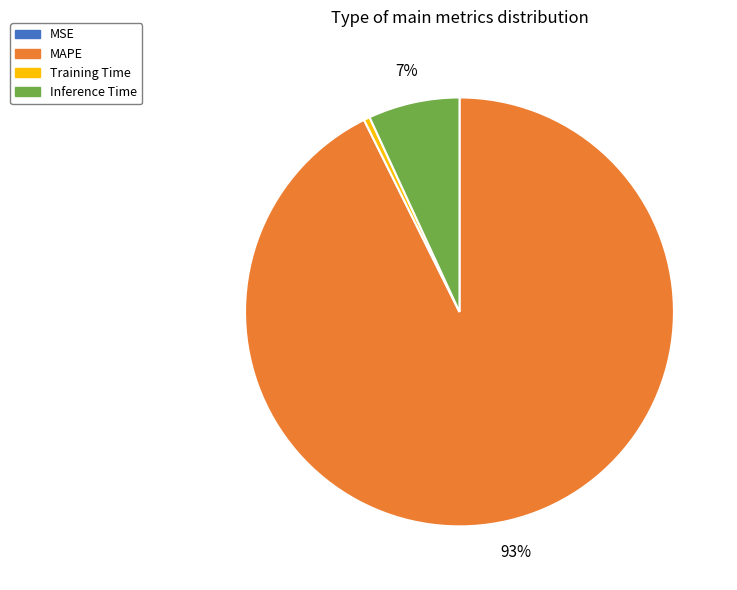

Does MAPE represent more than half of the total?

Yes